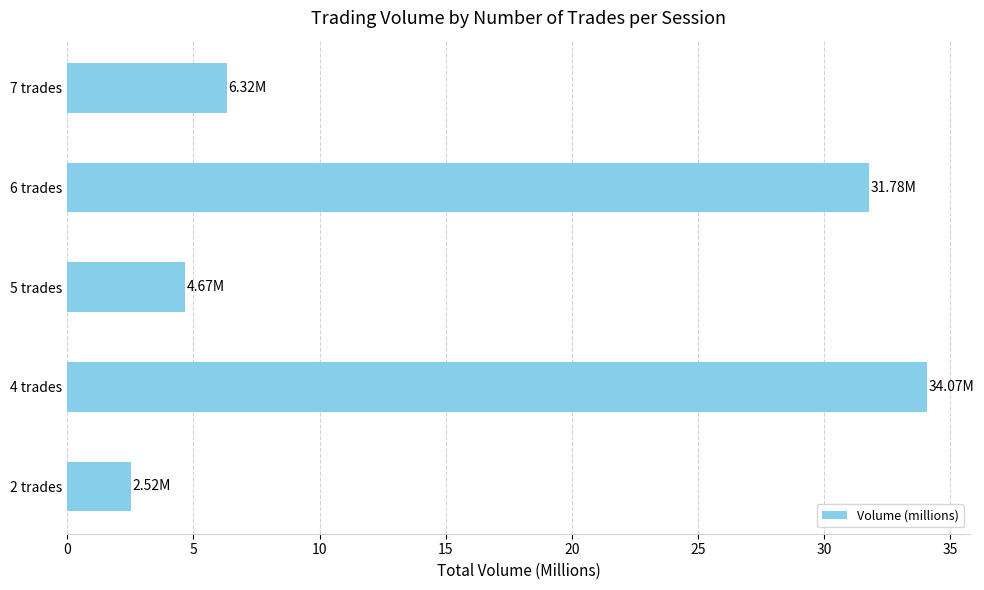

List the labels in order of value, largest first.

4 trades, 6 trades, 7 trades, 5 trades, 2 trades